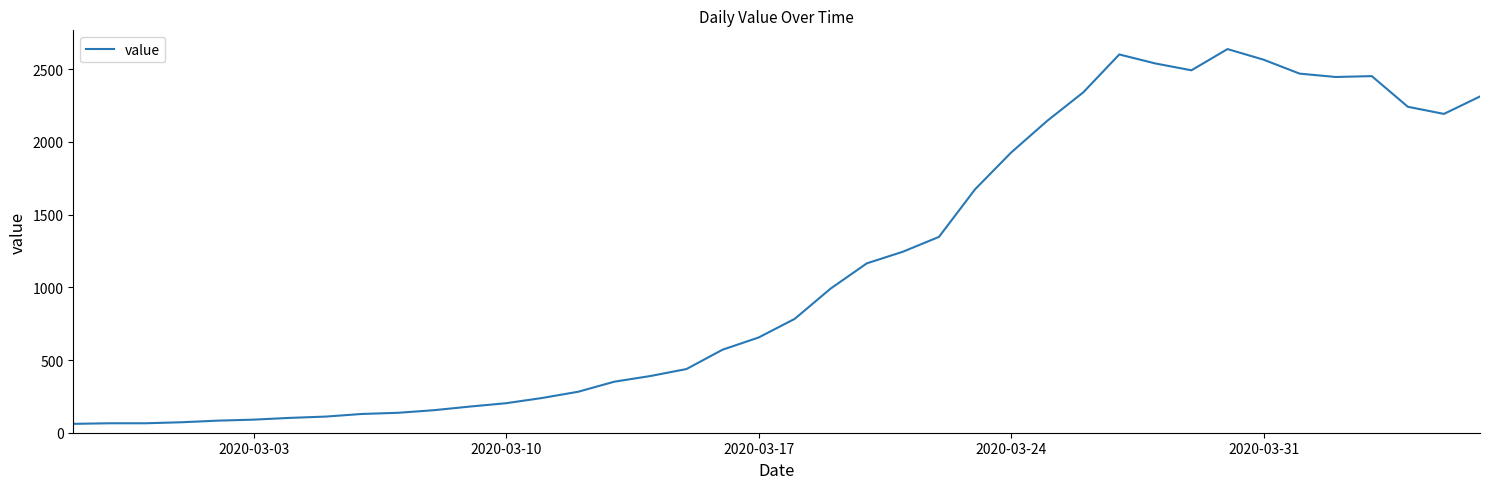

What is the maximum value shown in the chart?

2639